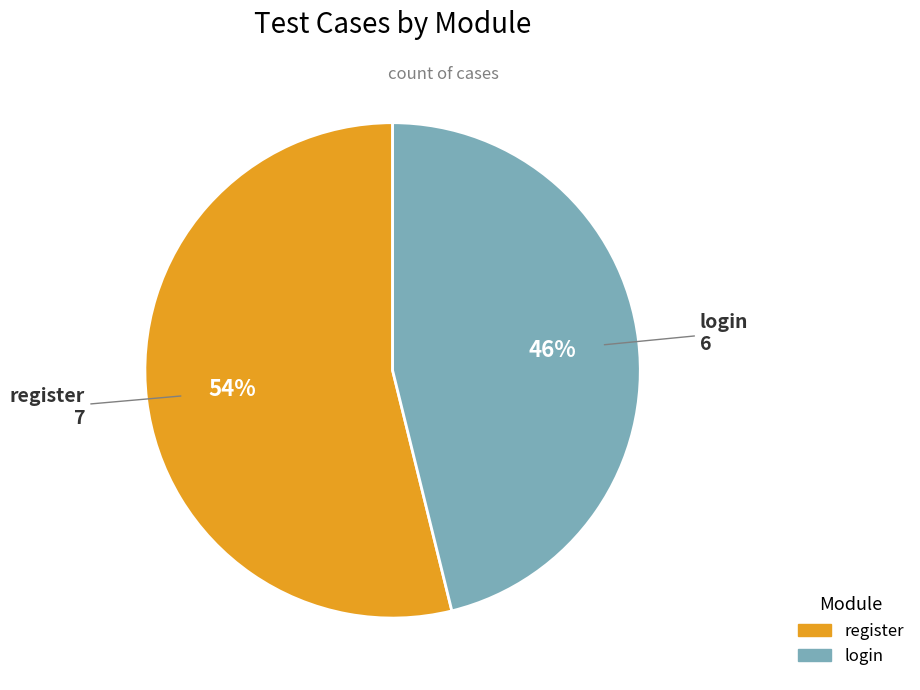

Do register and login together represent more than half of the pie?

Yes